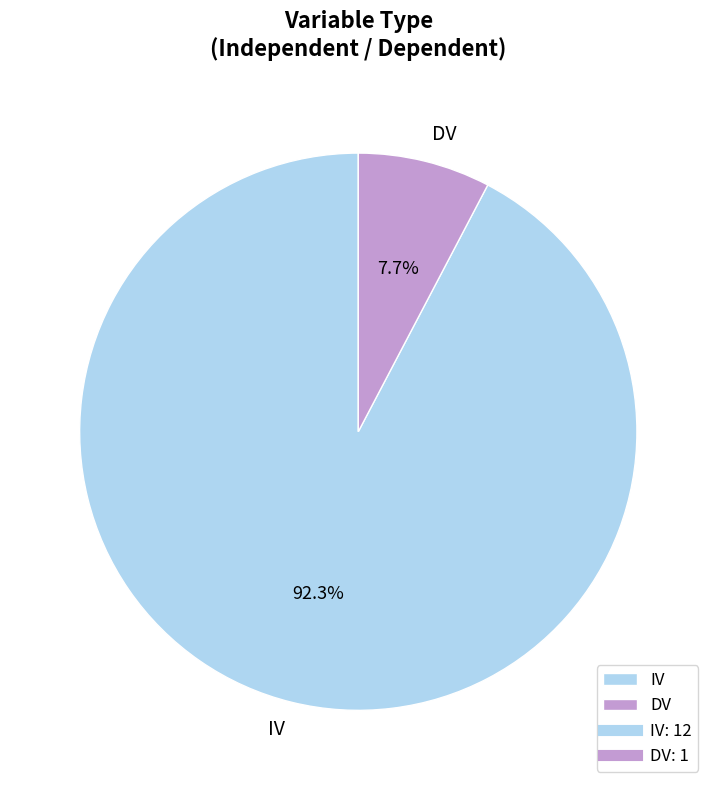

To the nearest percent, what is the difference between the IV and DV slice percentages?

85%